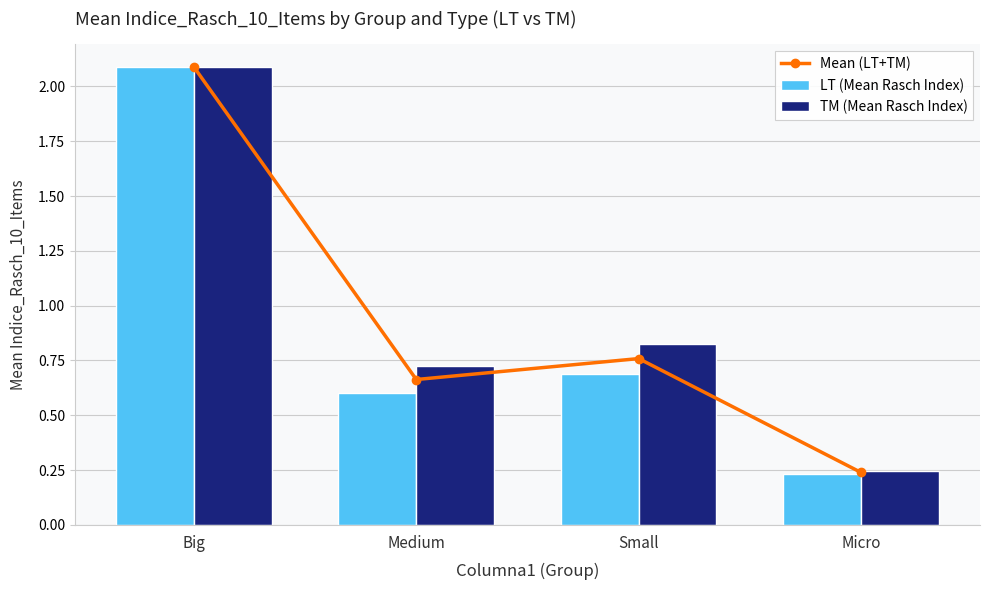

The LT (Mean Rasch Index) series shows 2.1 at Big. True or false?

True